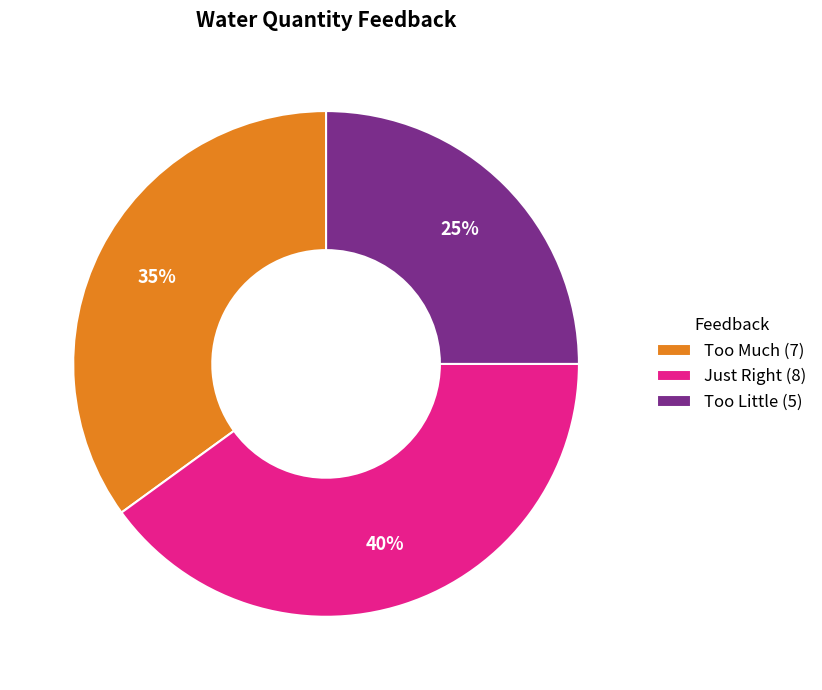

Is Too Much the majority of the pie?

No